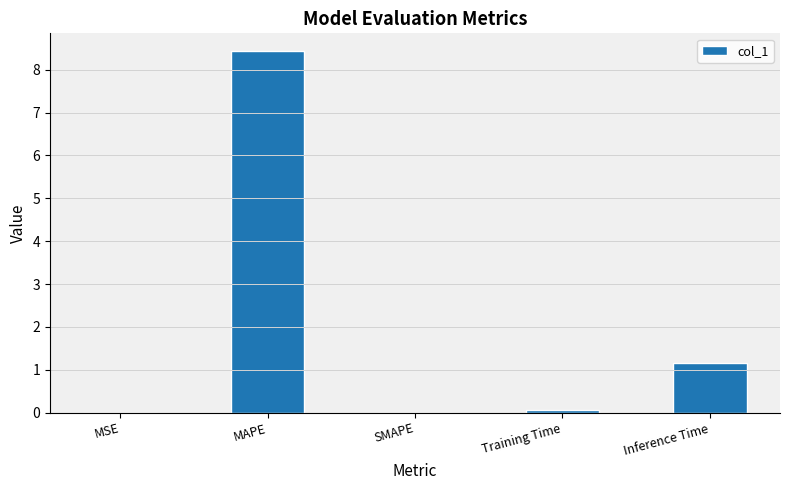

What is the difference between the values at Training Time and MAPE?

8.4